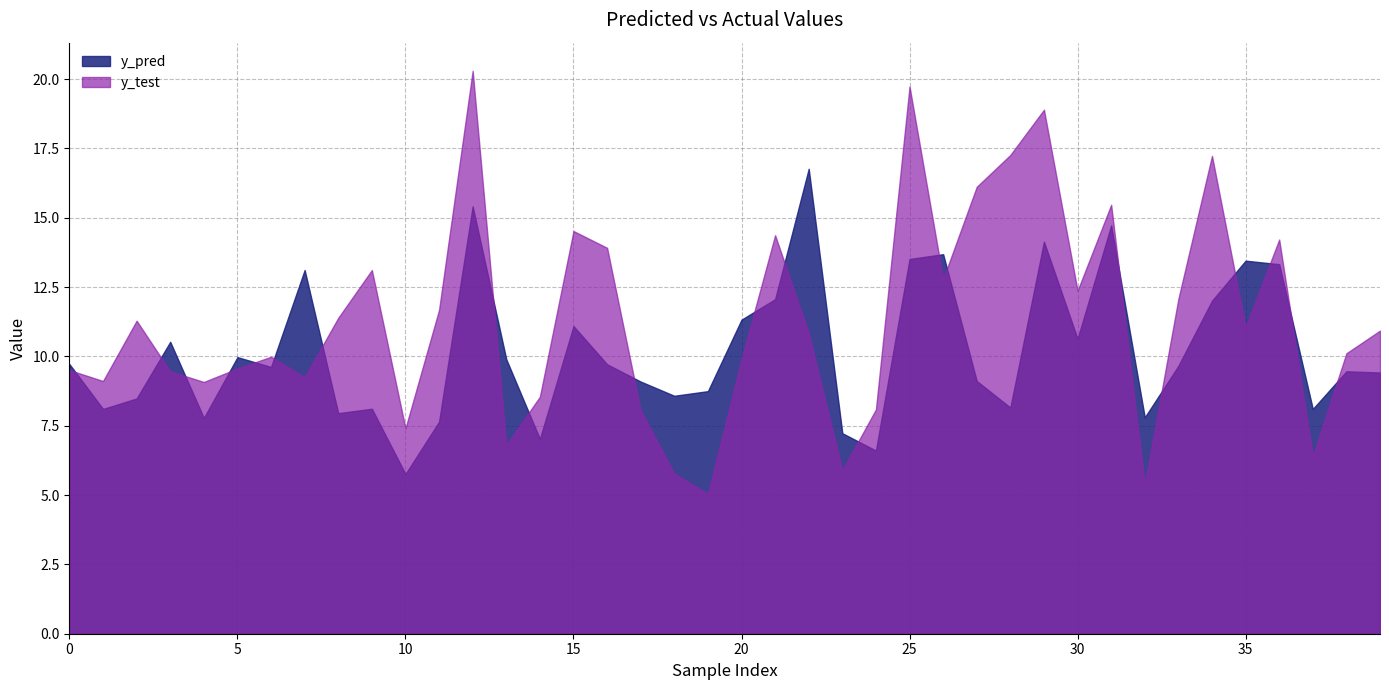

How many series are shown in this chart?

2